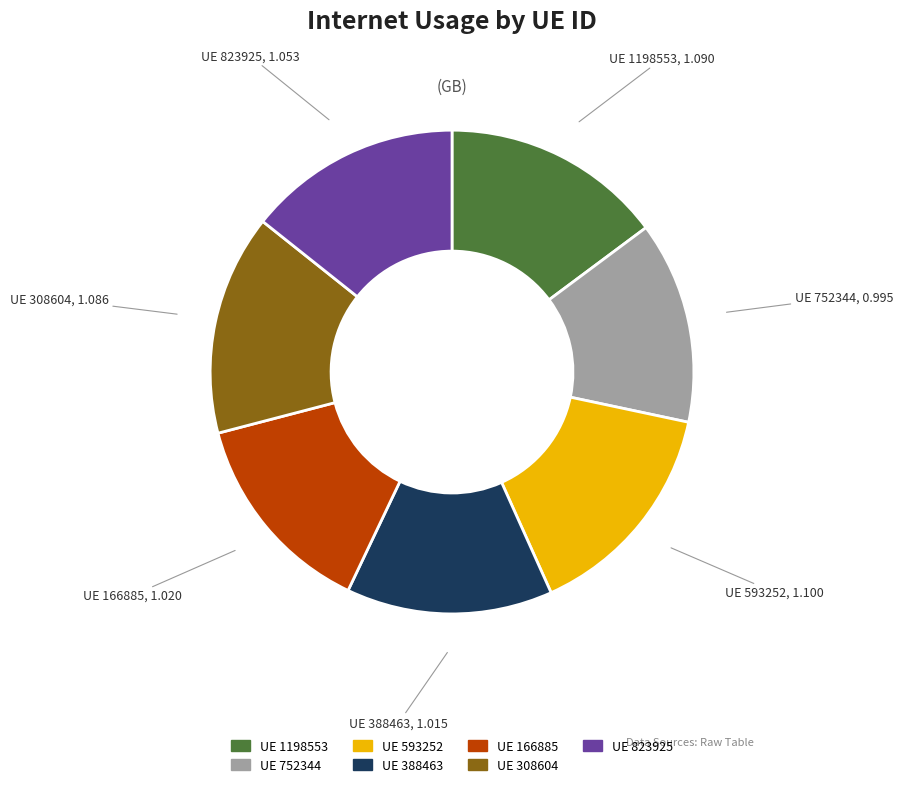

Does any single category account for the majority?

No